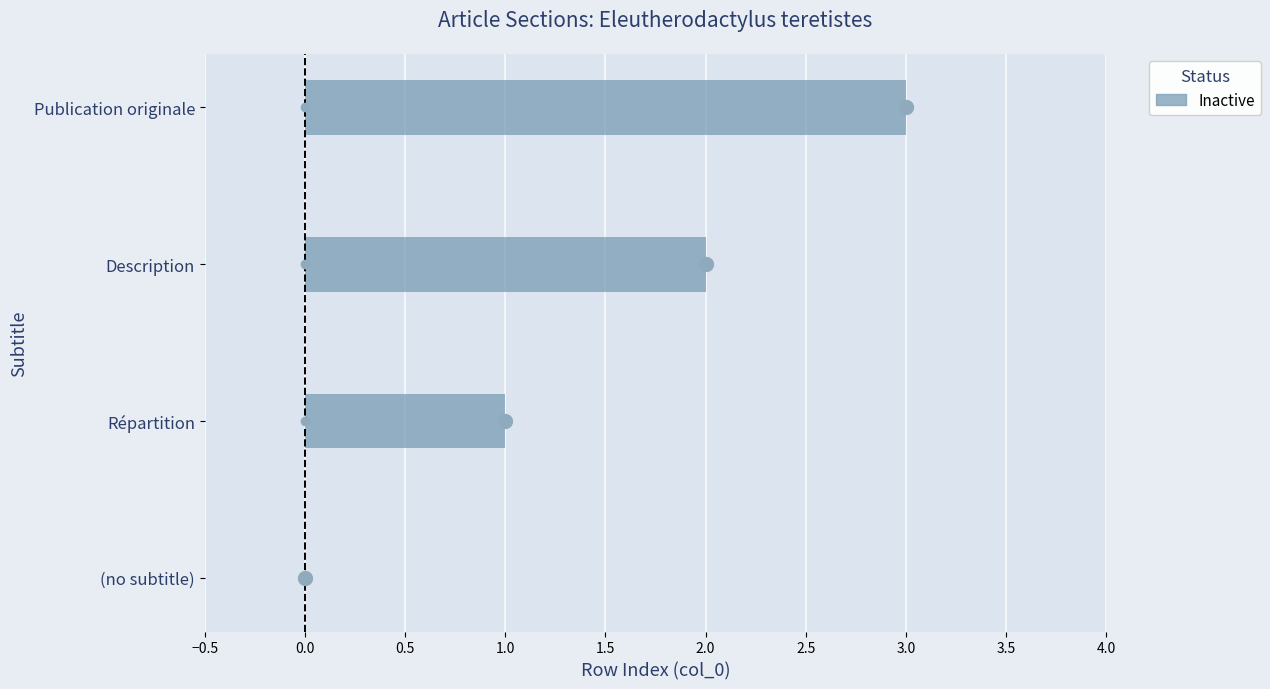

Which label corresponds to the smallest value in the chart?

(no subtitle)